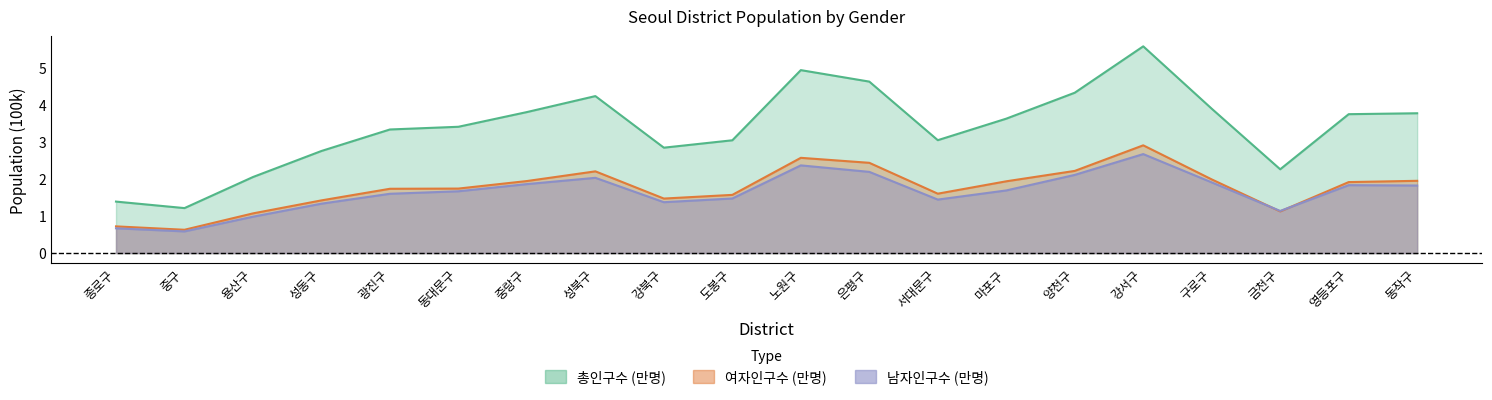

Reading right to left, extract all data points from this chart.

male: 동작구=1.8	영등포구=1.8	금천구=1.1	구로구=1.9	강서구=2.7	양천구=2.1	마포구=1.7	서대문구=1.4	은평구=2.2	노원구=2.4	도봉구=1.5	강북구=1.4	성북구=2.0	중랑구=1.9	동대문구=1.7	광진구=1.6	성동구=1.3	용산구=1.0	중구=0.6	종로구=0.7
female: 동작구=1.9	영등포구=1.9	금천구=1.1	구로구=2.0	강서구=2.9	양천구=2.2	마포구=1.9	서대문구=1.6	은평구=2.4	노원구=2.6	도봉구=1.6	강북구=1.5	성북구=2.2	중랑구=1.9	동대문구=1.7	광진구=1.7	성동구=1.4	용산구=1.1	중구=0.6	종로구=0.7
total: 동작구=3.8	영등포구=3.7	금천구=2.3	구로구=3.9	강서구=5.6	양천구=4.3	마포구=3.6	서대문구=3.0	은평구=4.6	노원구=4.9	도봉구=3.0	강북구=2.8	성북구=4.2	중랑구=3.8	동대문구=3.4	광진구=3.3	성동구=2.8	용산구=2.1	중구=1.2	종로구=1.4